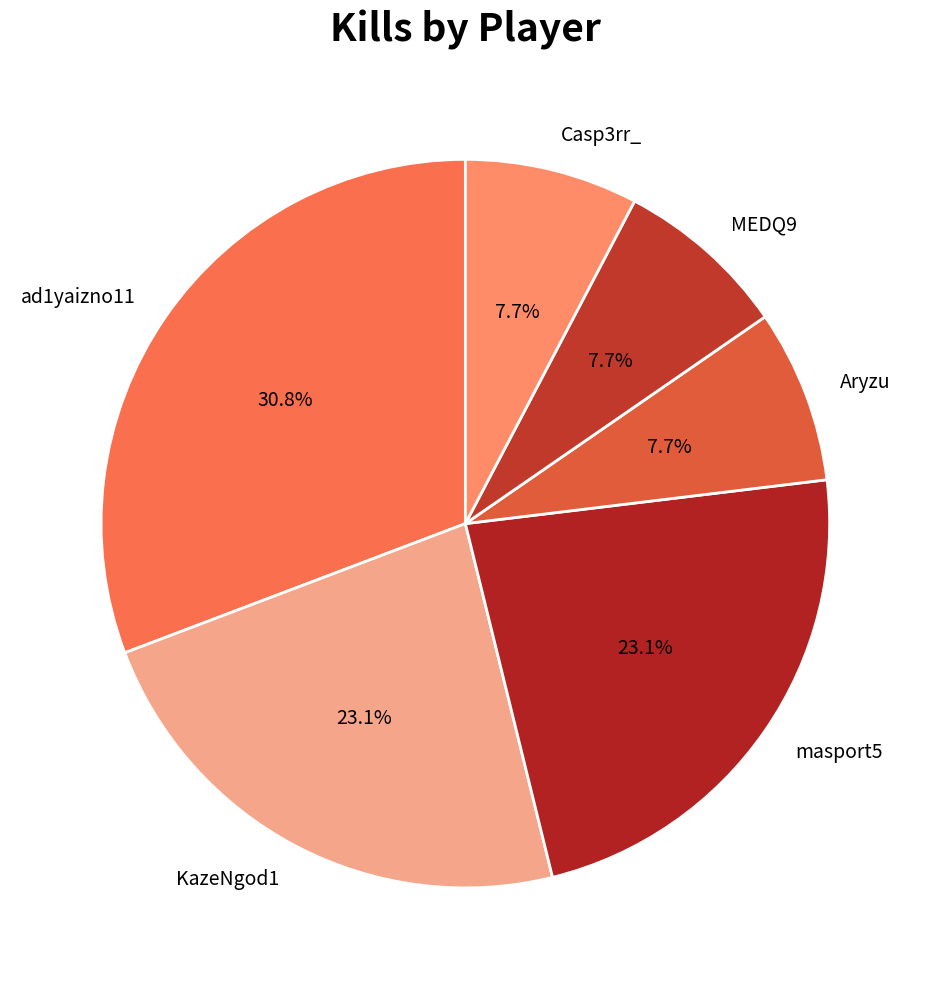

Count the number of slices in the pie.

6